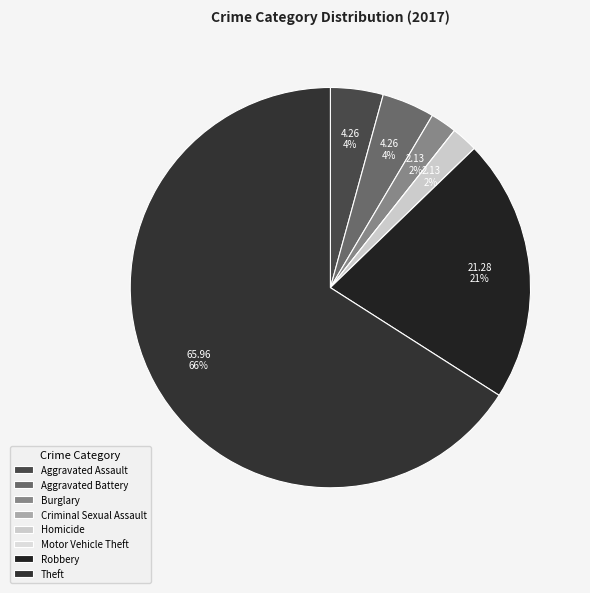

True or false: Homicide accounts for 2% of the total.

True